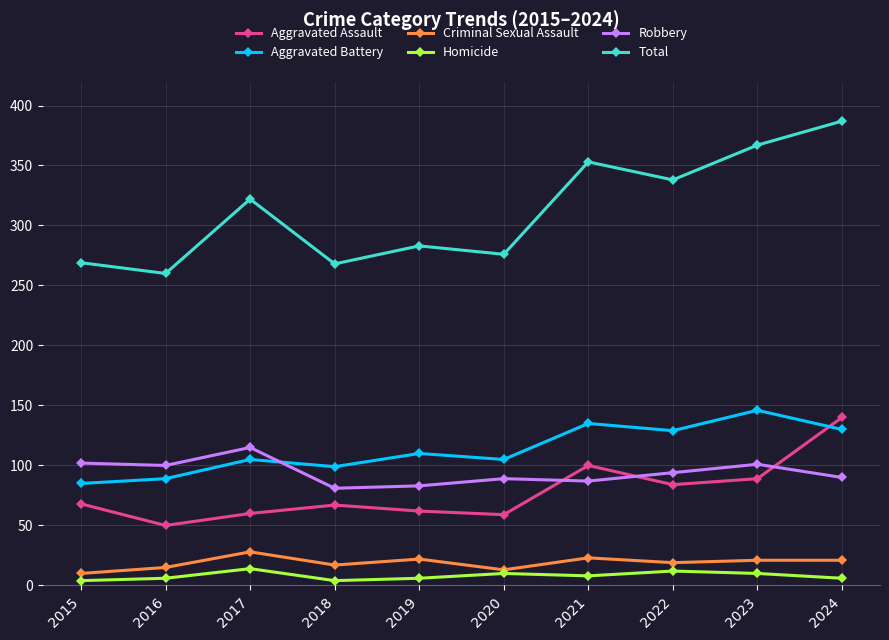

At how many categories does at least one series exceed 305?

5